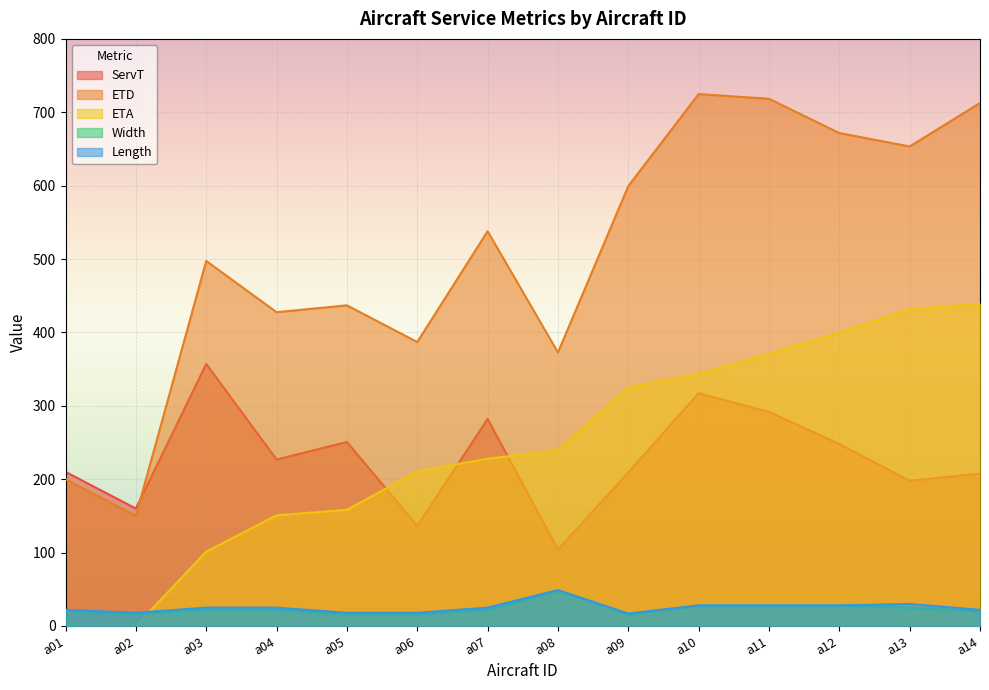

The ServT series shows 291.6 at a11. True or false?

True